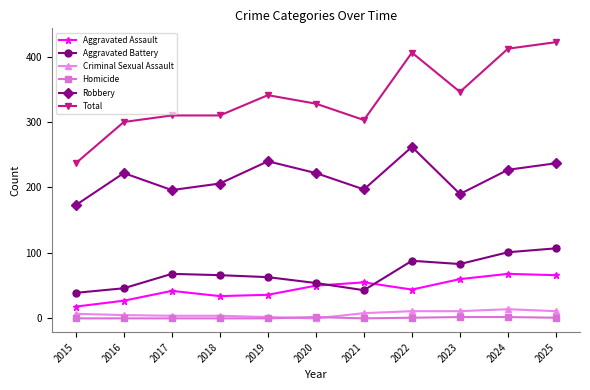

How many lines are shown in the chart?

6